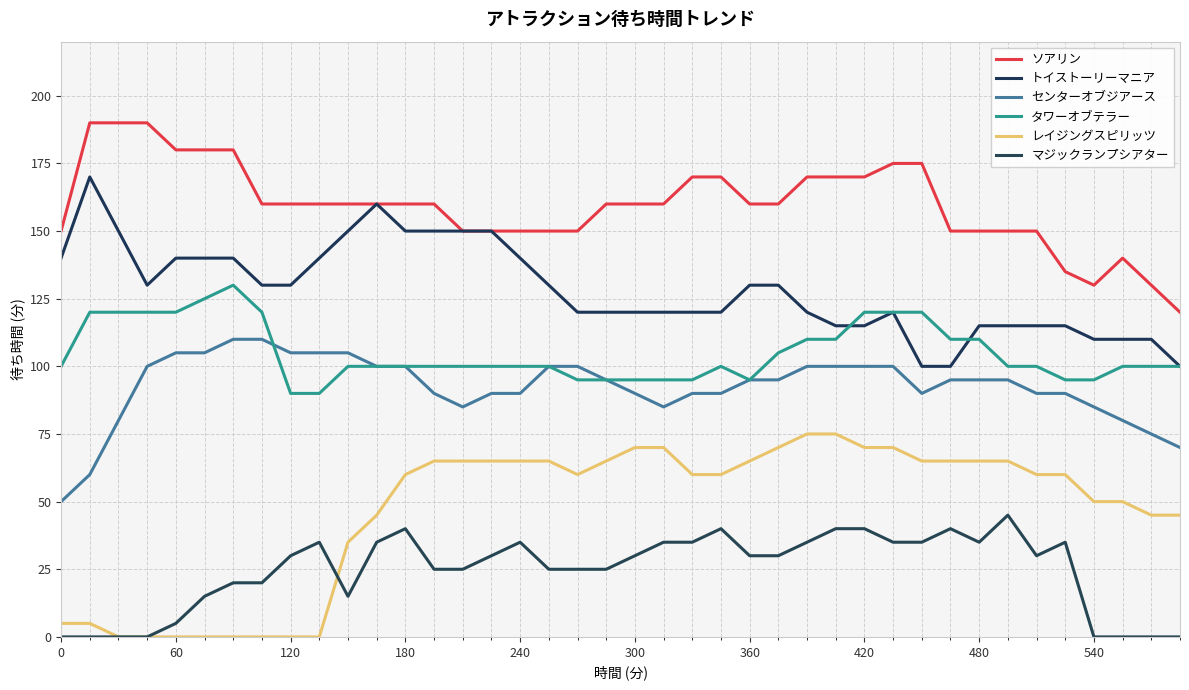

True or false: ソアリン and センターオブジアース intersect in this chart.

False